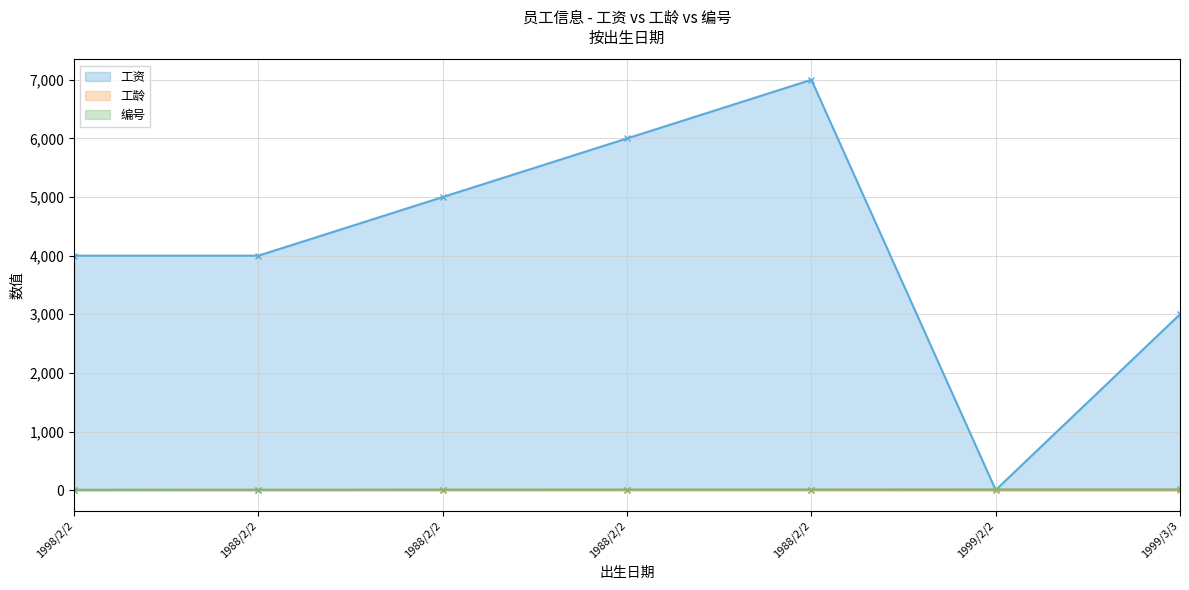

What is the value of the 编号 point at the 6th from the left?

12